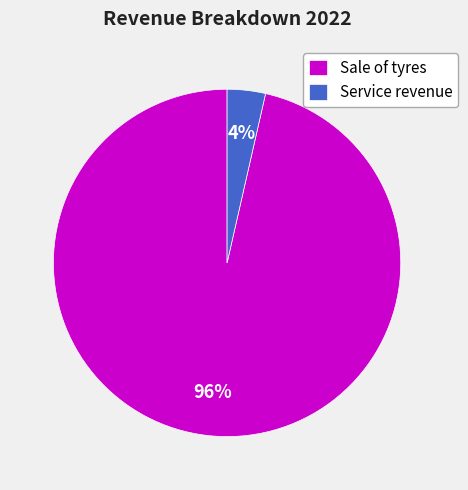

Which slice is the largest?

Sale of tyres